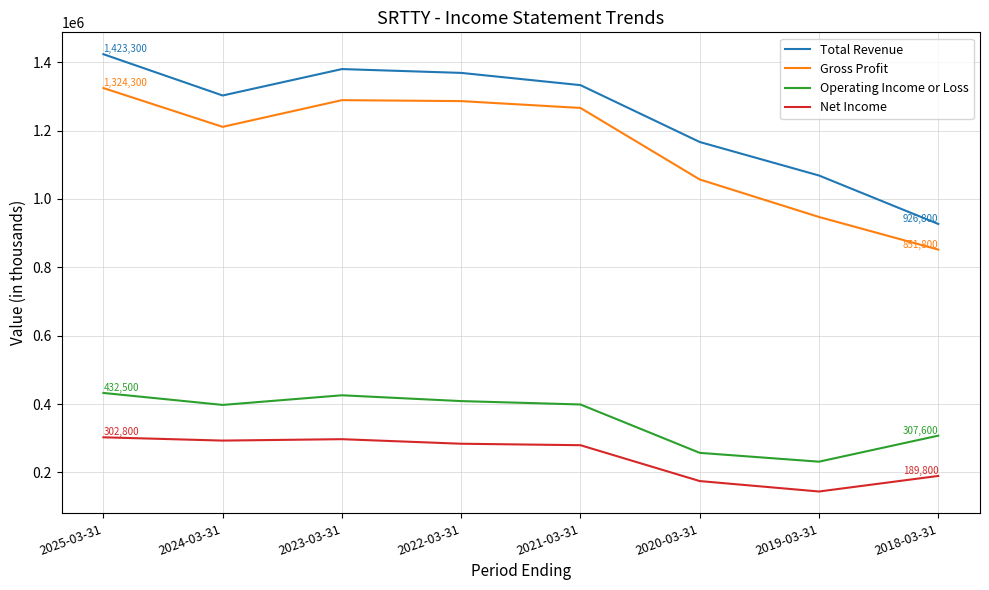

At 2022-03-31, list the series in order from smallest to largest.

Net Income, Operating Income or Loss, Gross Profit, Total Revenue